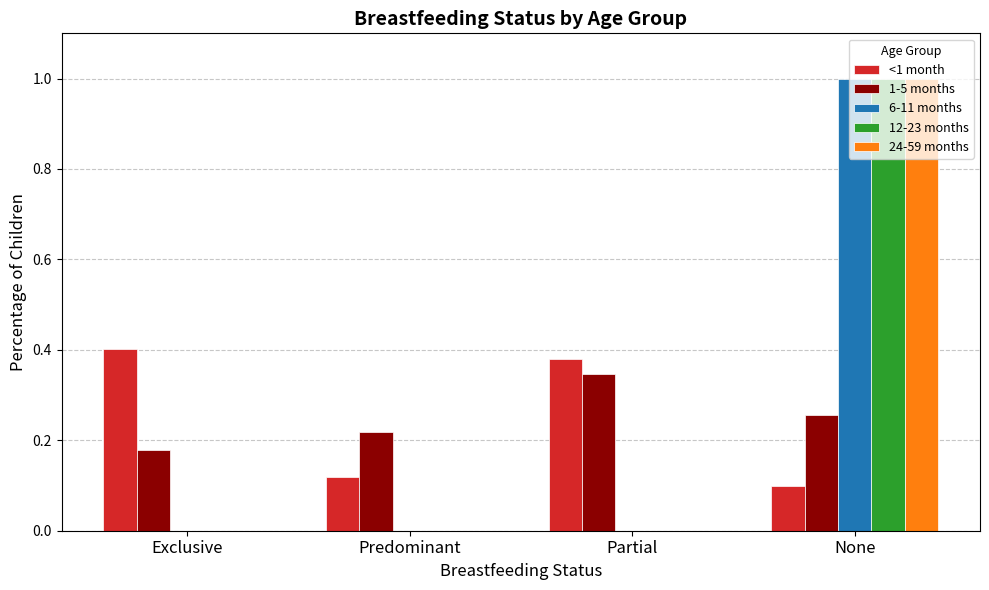

True or false: 6-11 months has a value of -0.7 at Predominant.

False